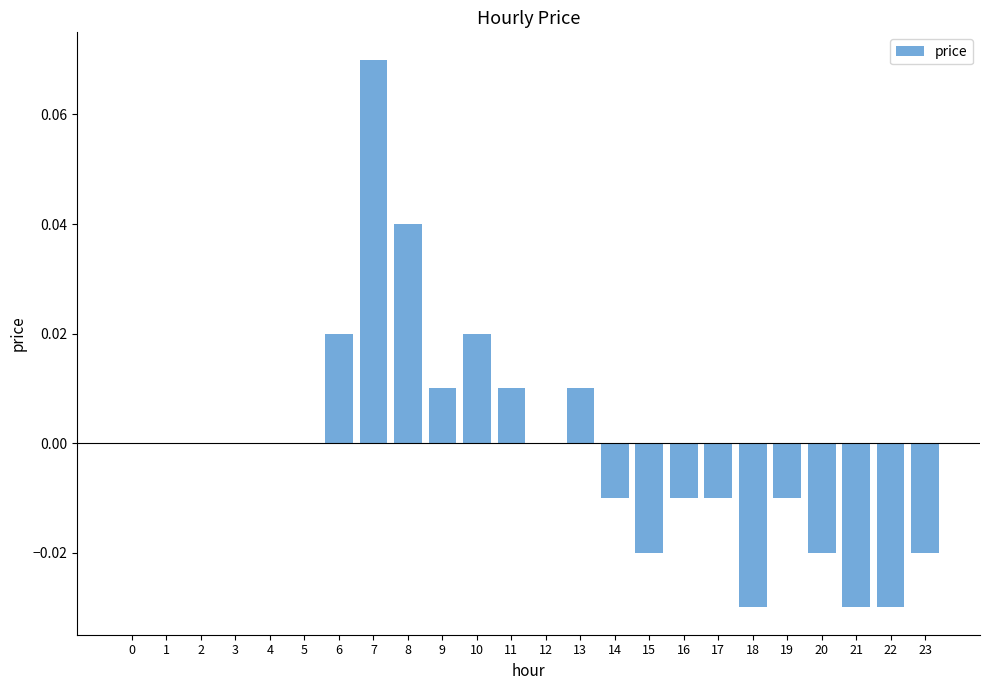

The chart shows a value of -0.1 at 5. True or false?

False